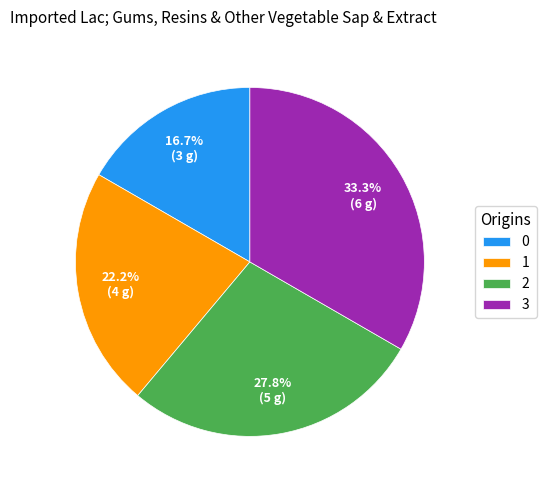

How much of the chart is everything except 0?

83.3%